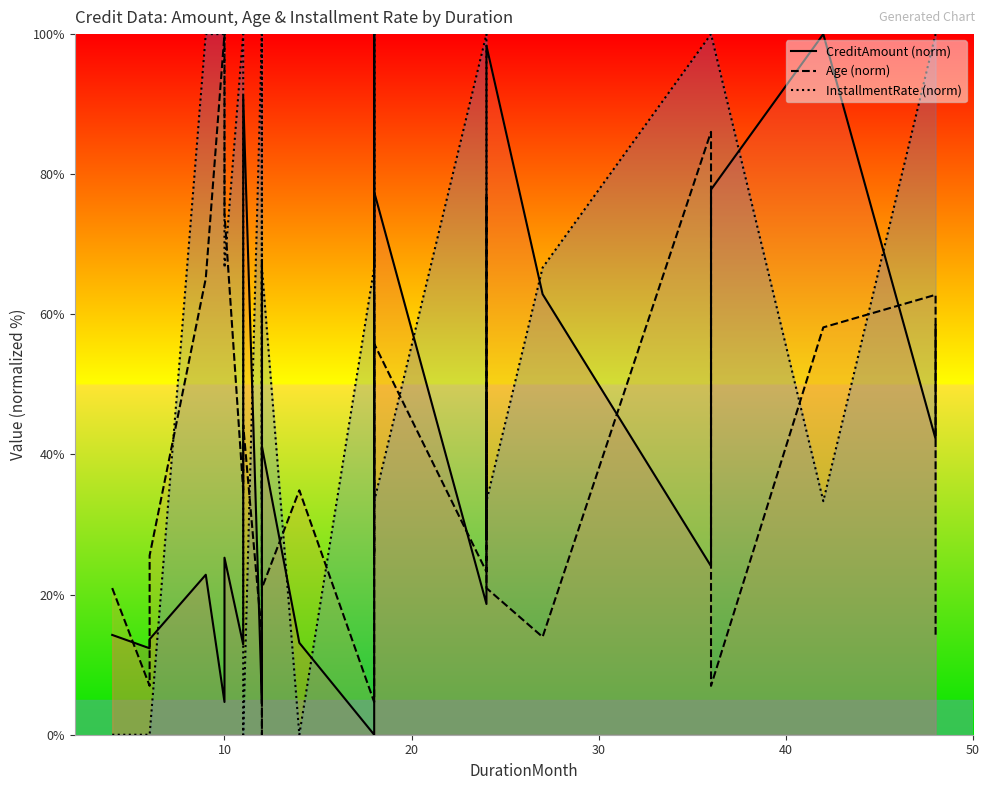

How many intersections are there between InstallmentRate (norm) and CreditAmount (norm)?

13